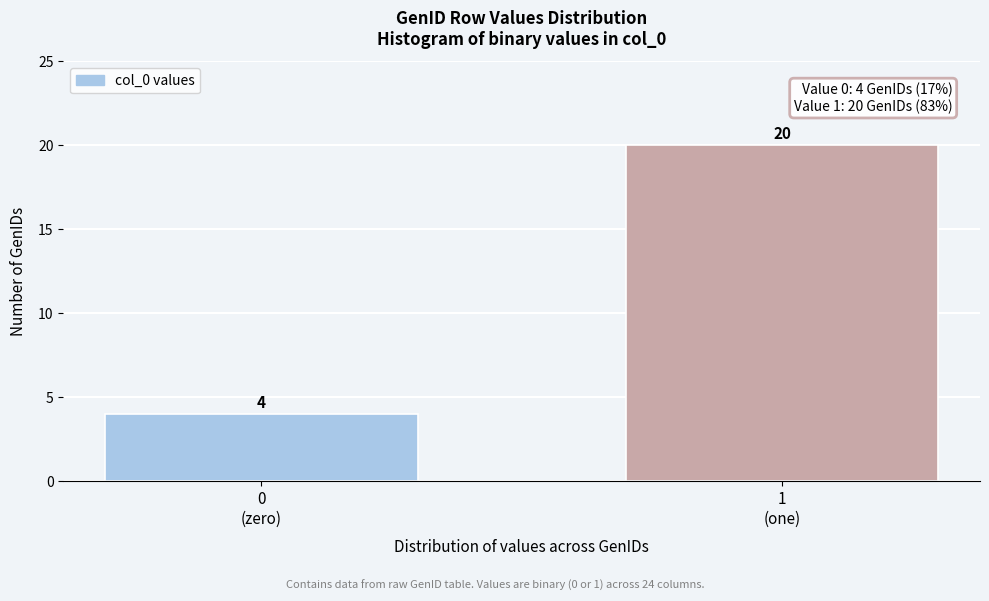

Reading left to right, what are all the values shown in this chart?

4	20